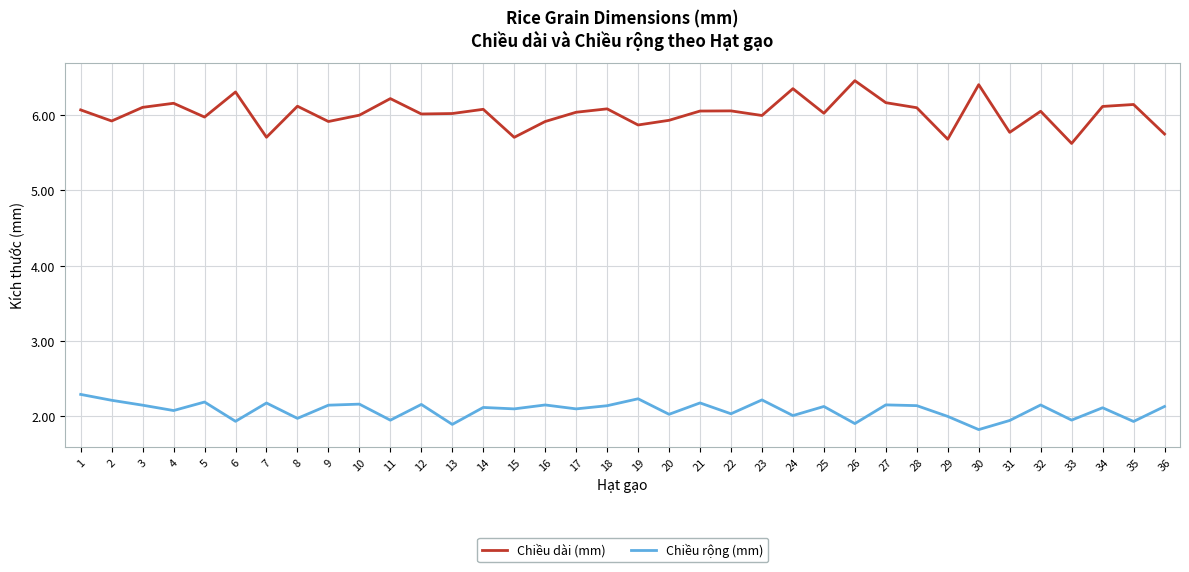

What is the difference between the maximum and minimum values in the Chiều dài (mm) series?

0.8